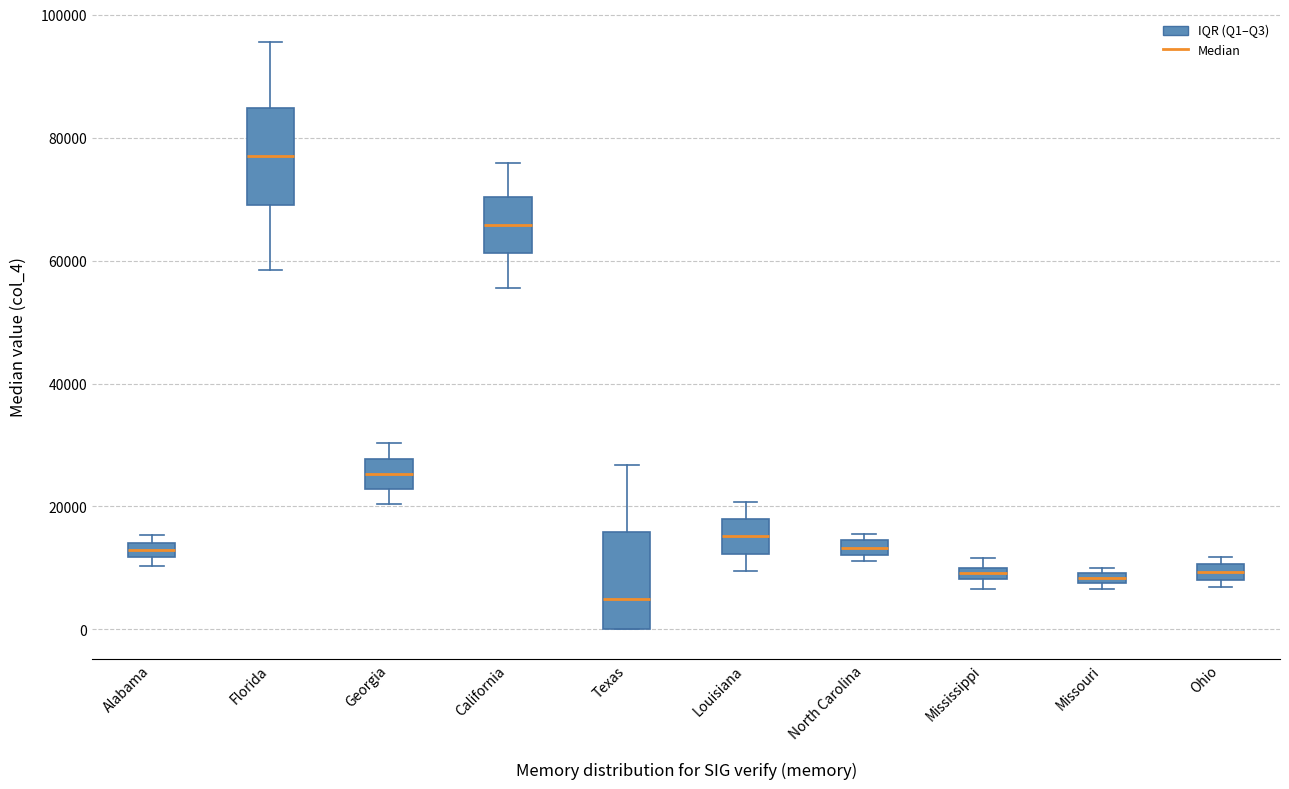

Which box has the highest median line?

Florida